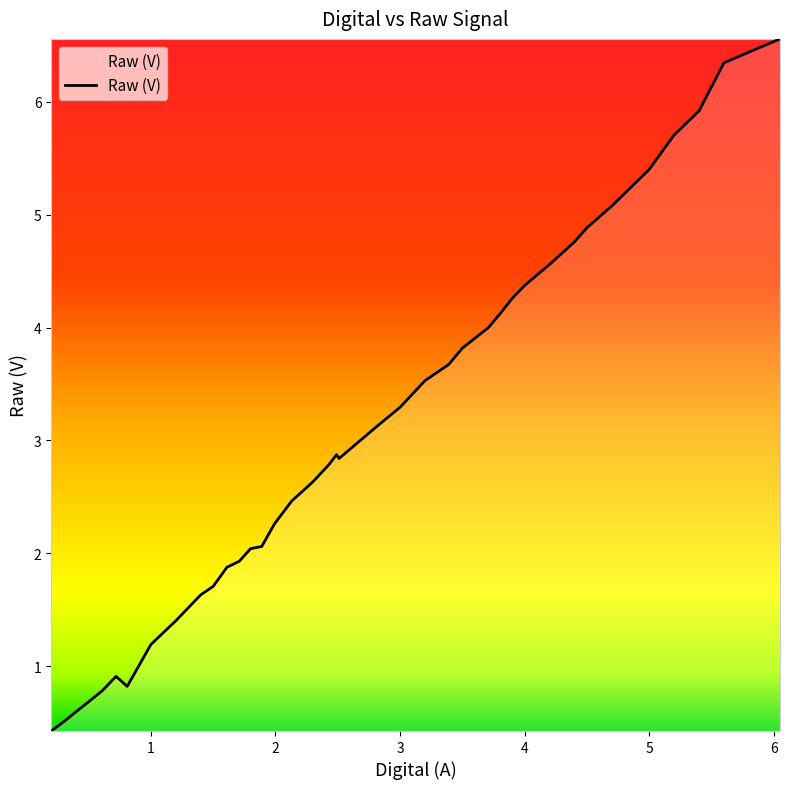

Count the number of categories in the chart.

40